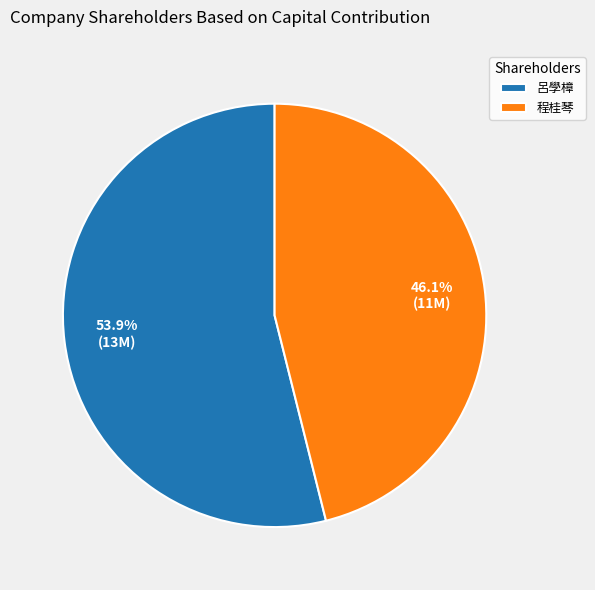

To the nearest percent, what is the average slice percentage?

50%